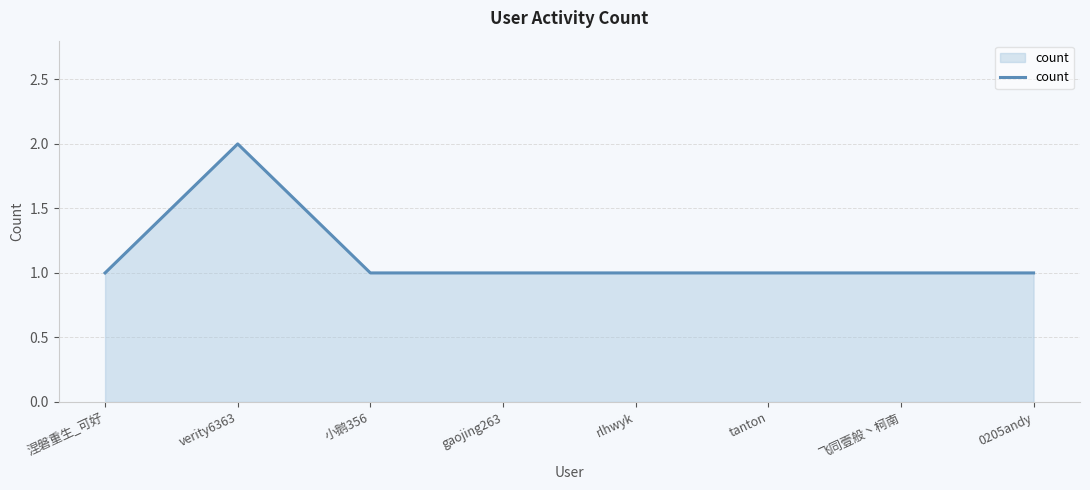

The value at gaojing263 is 1. True or false?

True